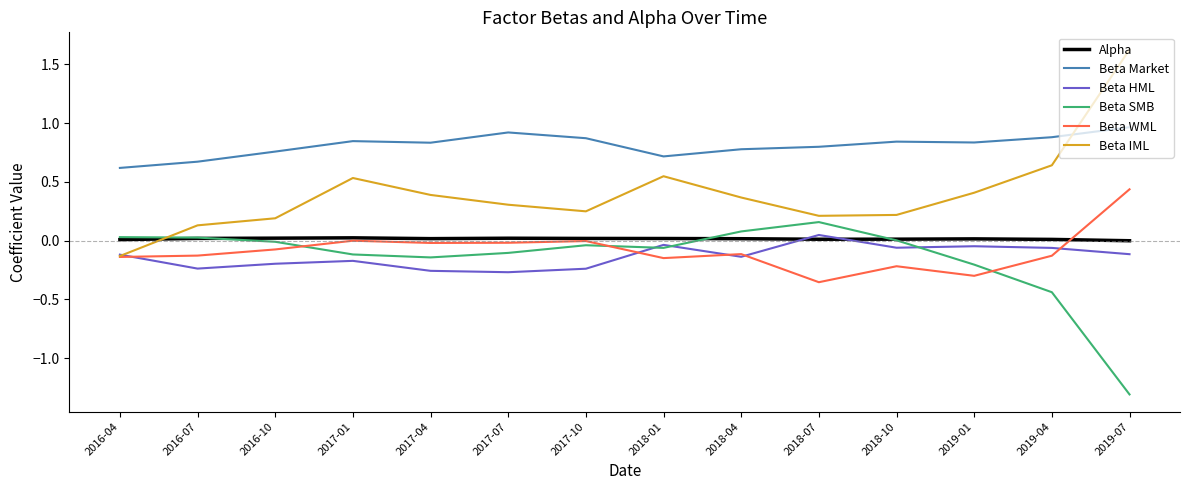

Which series has the largest range (max minus min)?

Beta IML